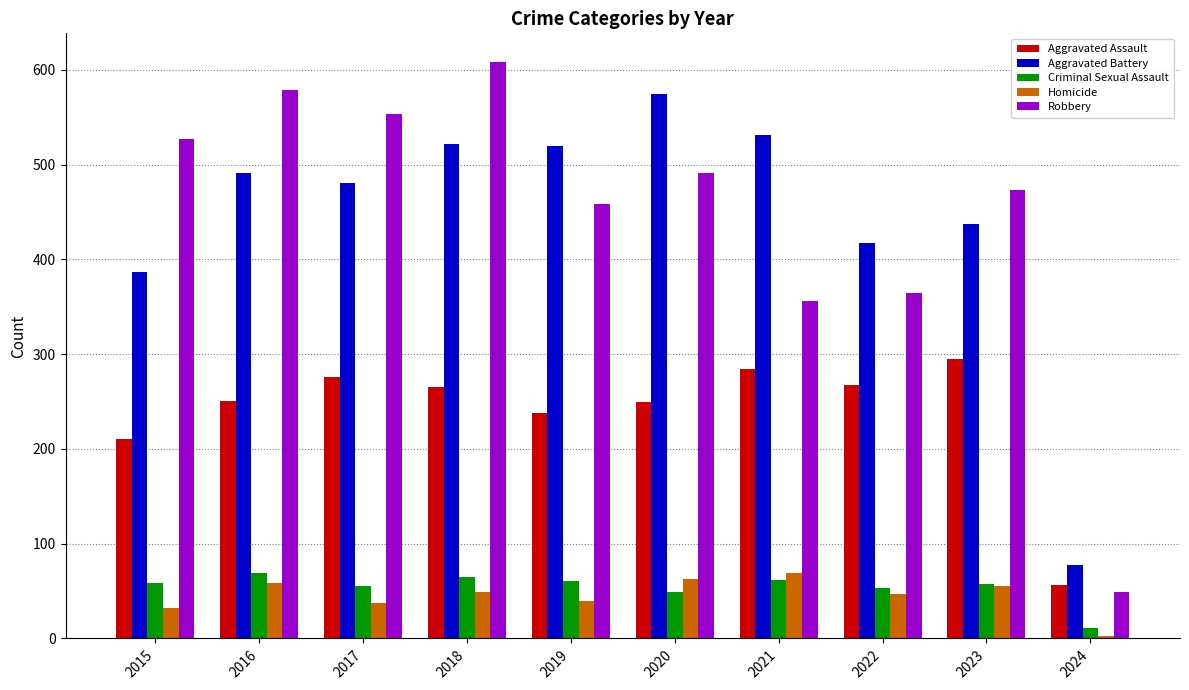

At which label does Robbery reach its peak?

2018